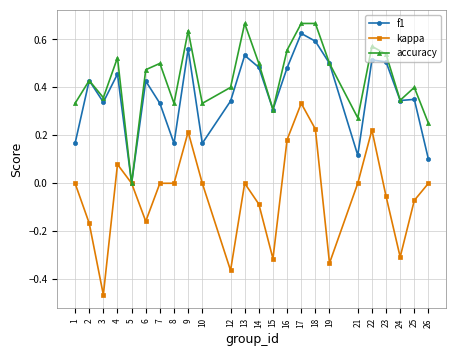

The f1 series shows 0.6 at 9. True or false?

True